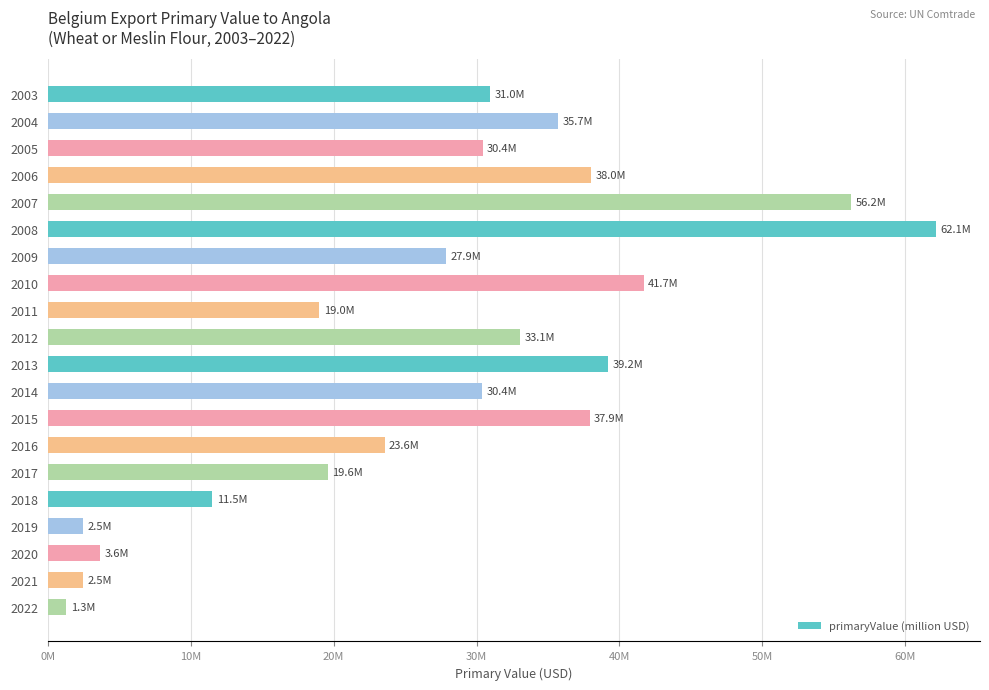

Are the bars horizontal?

Yes